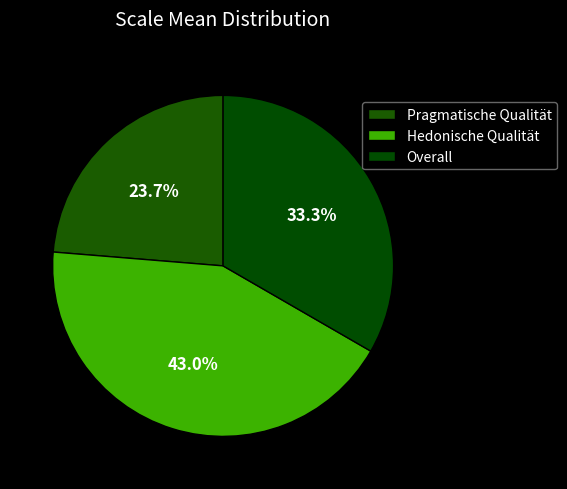

How many slices are in this pie chart?

3